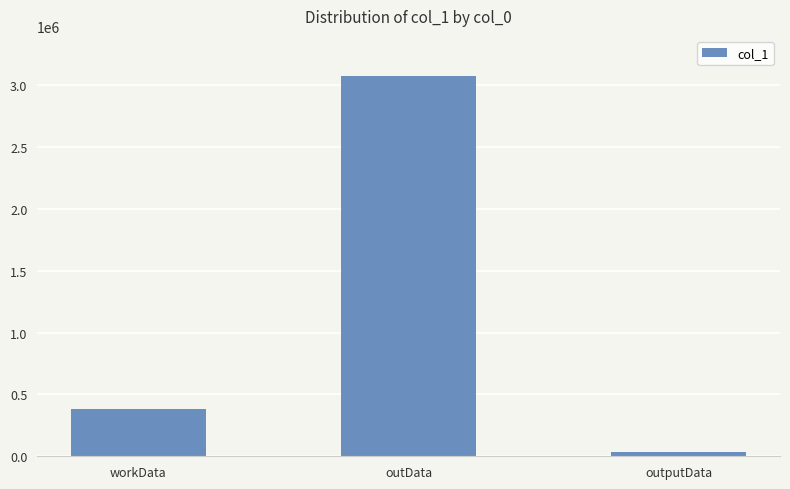

What is the sum of all values?

3495168